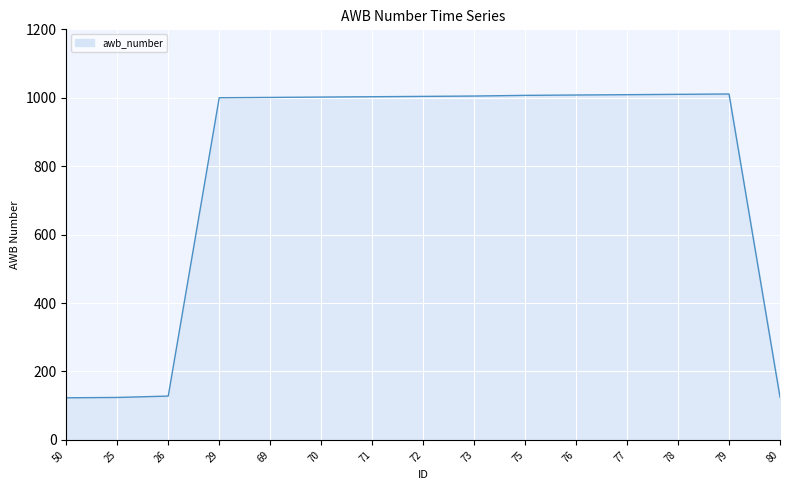

Approximately how many times larger is the value at 79 compared to 77?

1.0